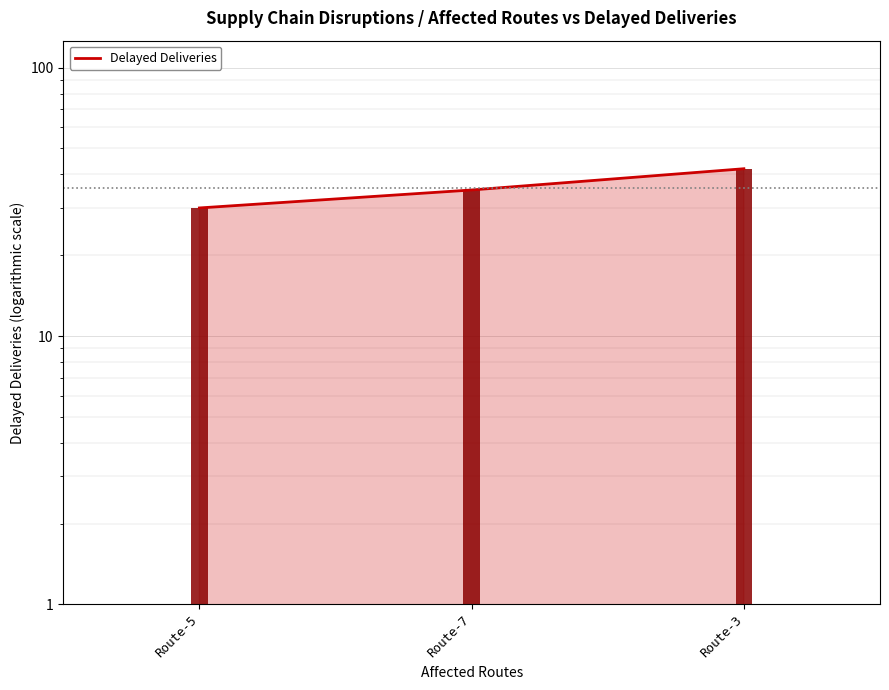

Rank the categories by value from highest to lowest.

Route-3, Route-7, Route-5